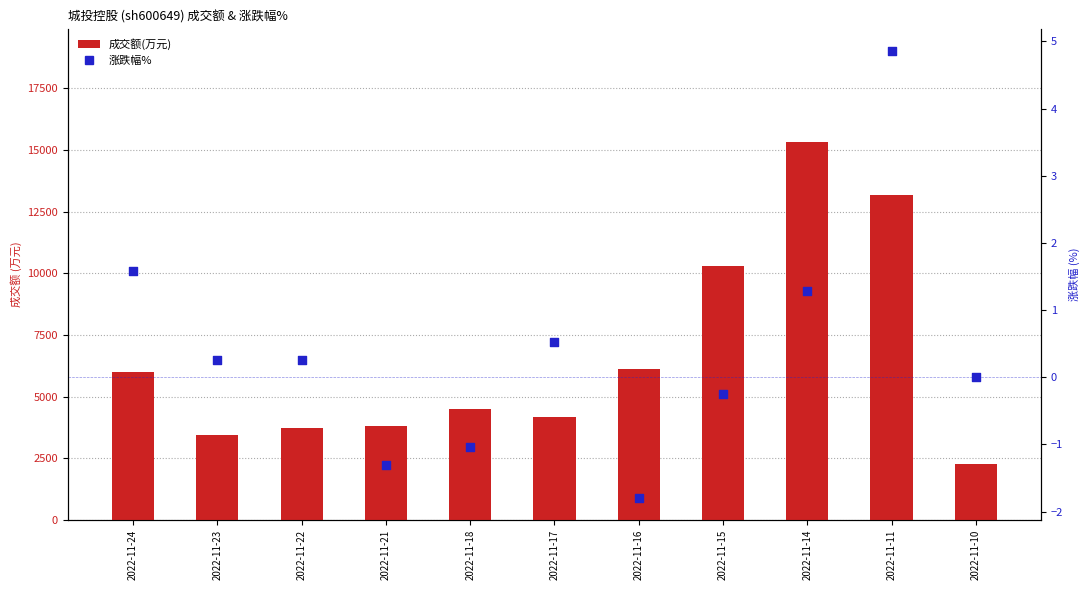

Which series has the widest spread of Y values?

成交额(万元)